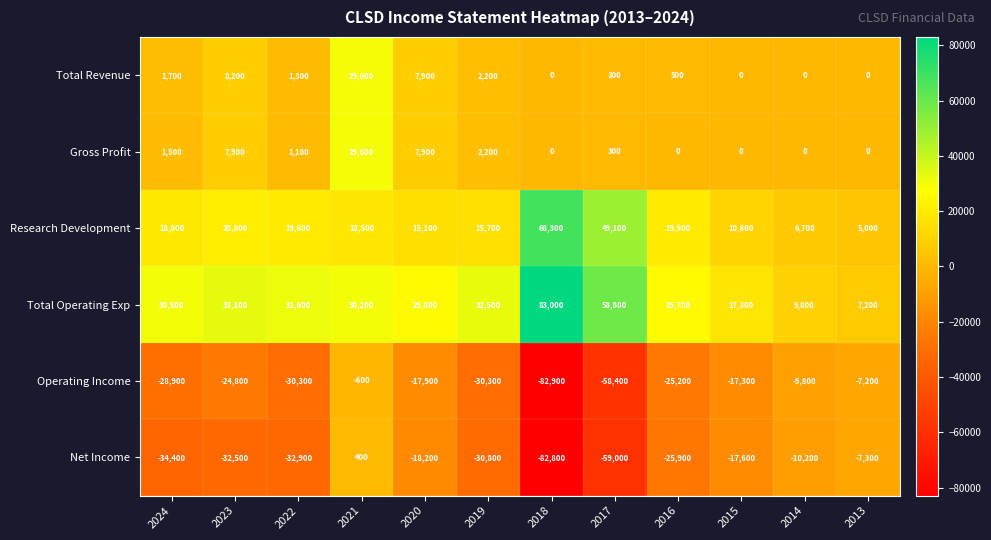

Which series has the largest range (max minus min)?

Net Income